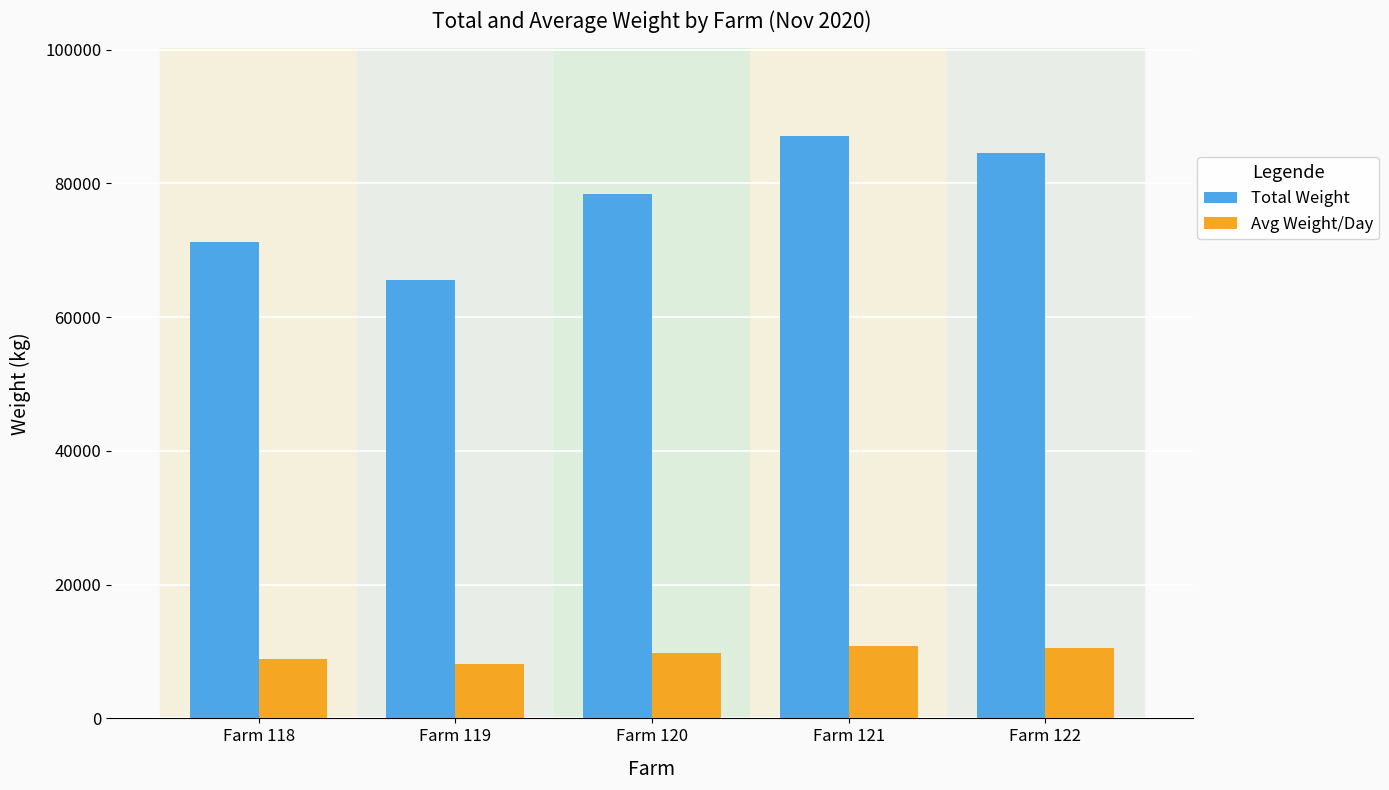

How many groups of bars are there?

5